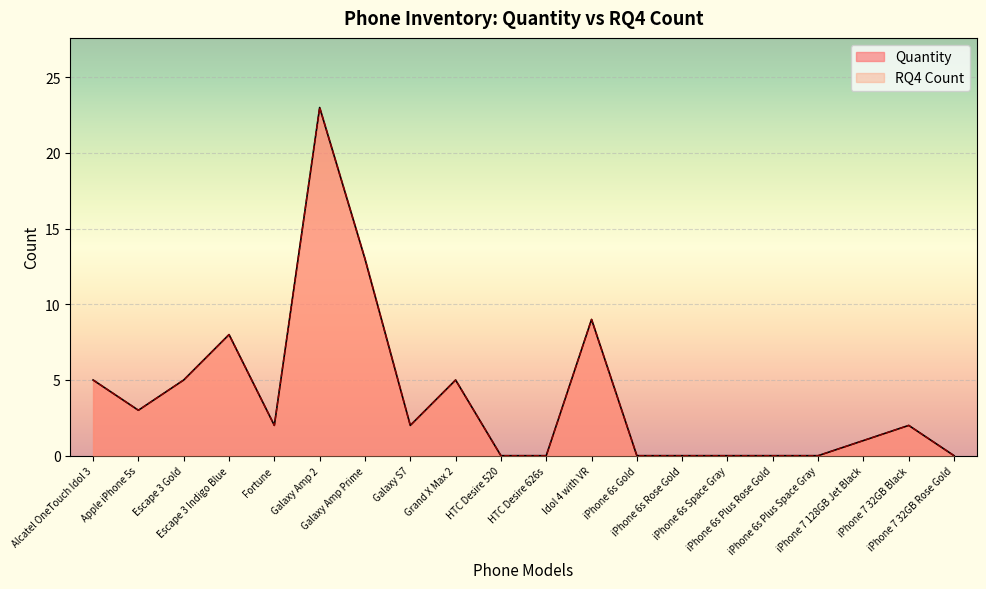

At which label does Quantity reach its peak?

Galaxy Amp 2